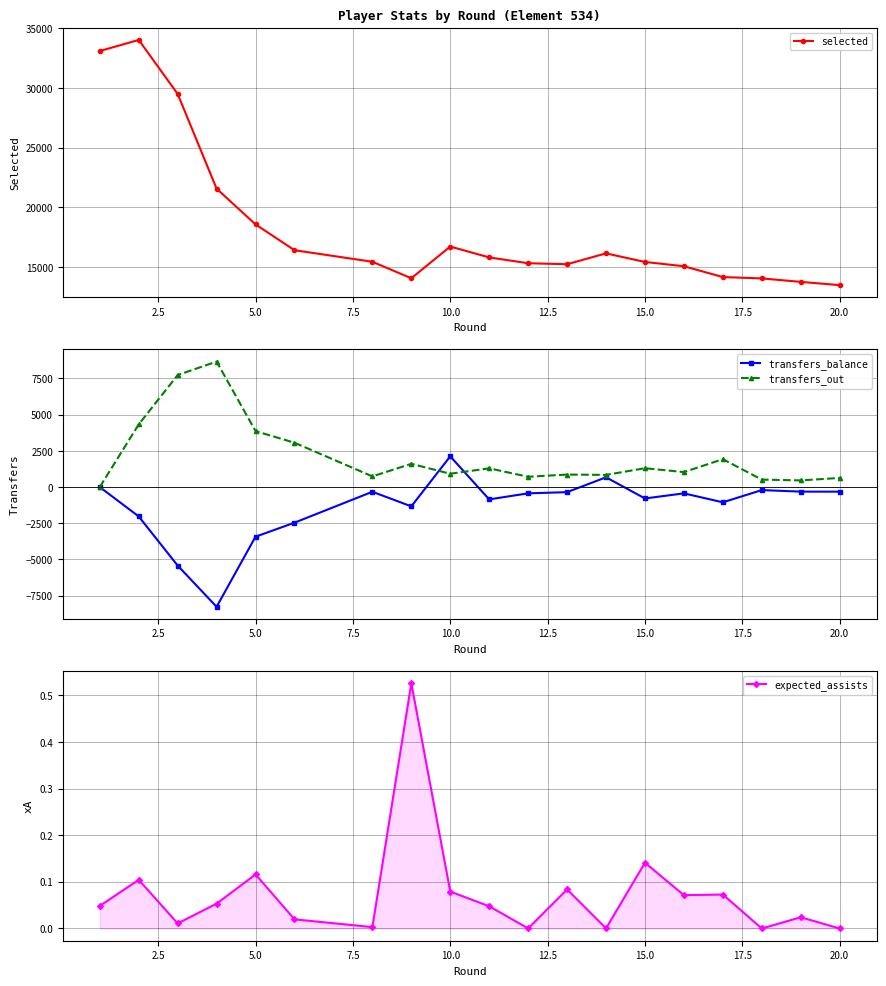

True or false: transfers_balance and selected cross at least once.

False